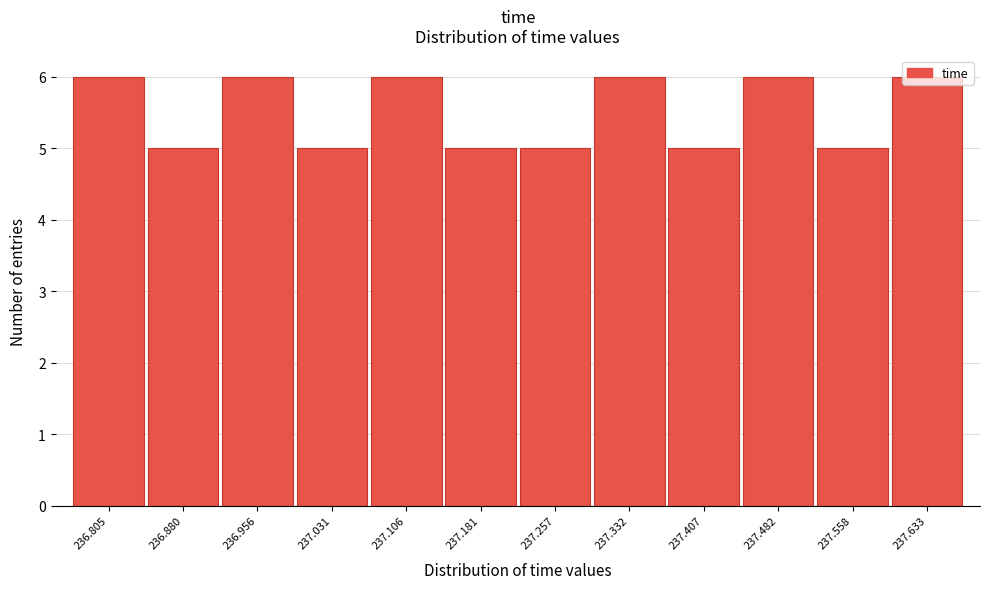

True or false: the data shows 6 at 237.106.

True